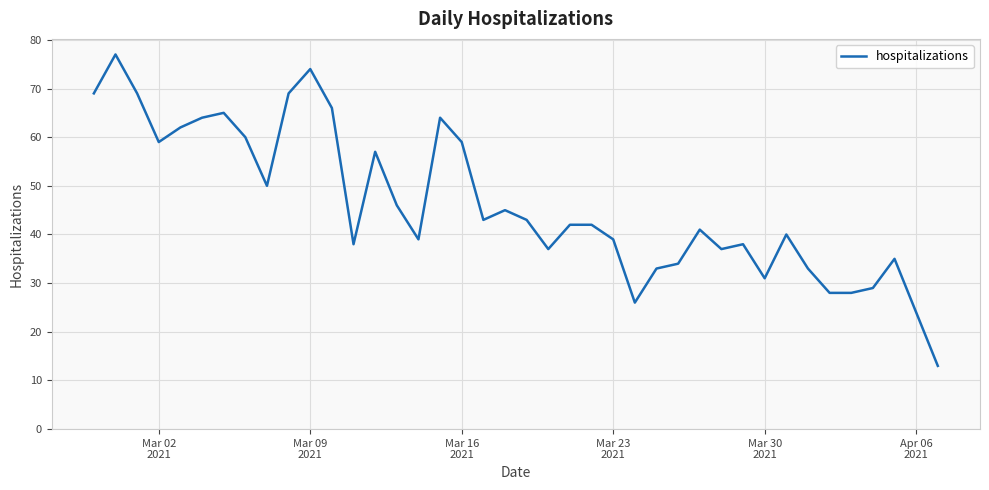

What is the minimum value shown in the chart?

13